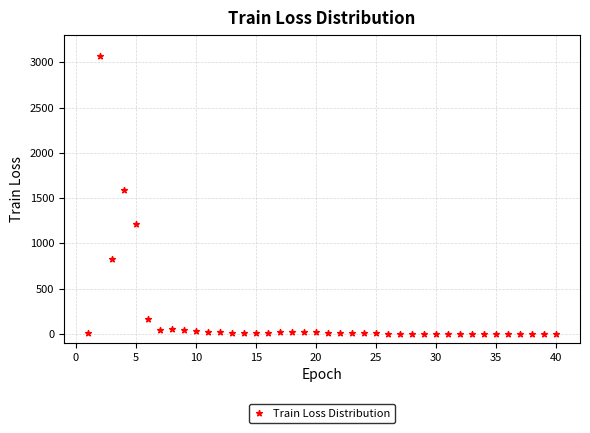

What is the range of Y values (max minus min)?

3065.3